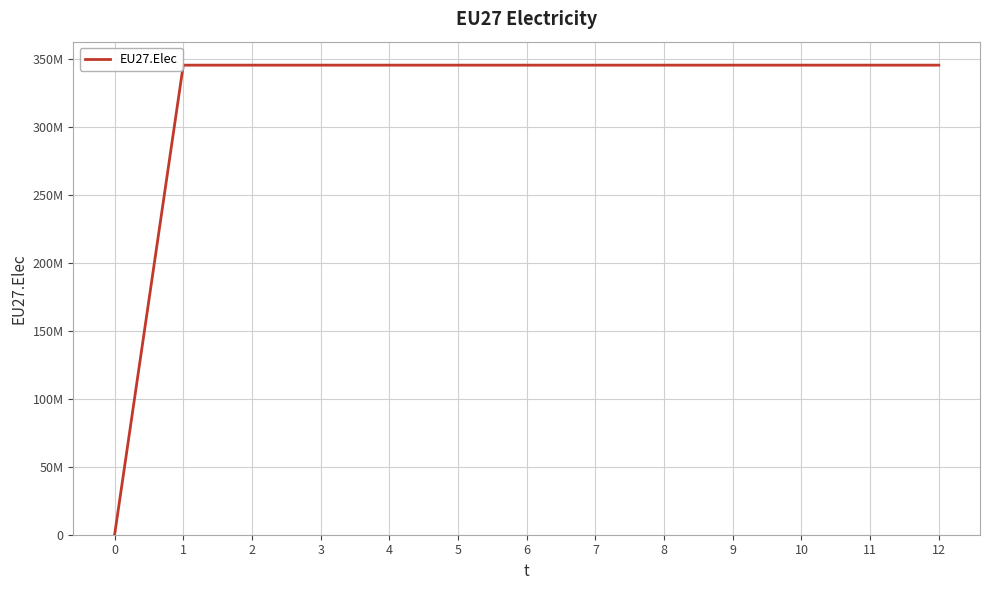

Reading left to right, extract all data points from this chart.

0=0	1=345838542	2=345838542	3=345838542	4=345838542	5=345838542	6=345838542	7=345838542	8=345838542	9=345838542	10=345838542	11=345838542	12=345838542